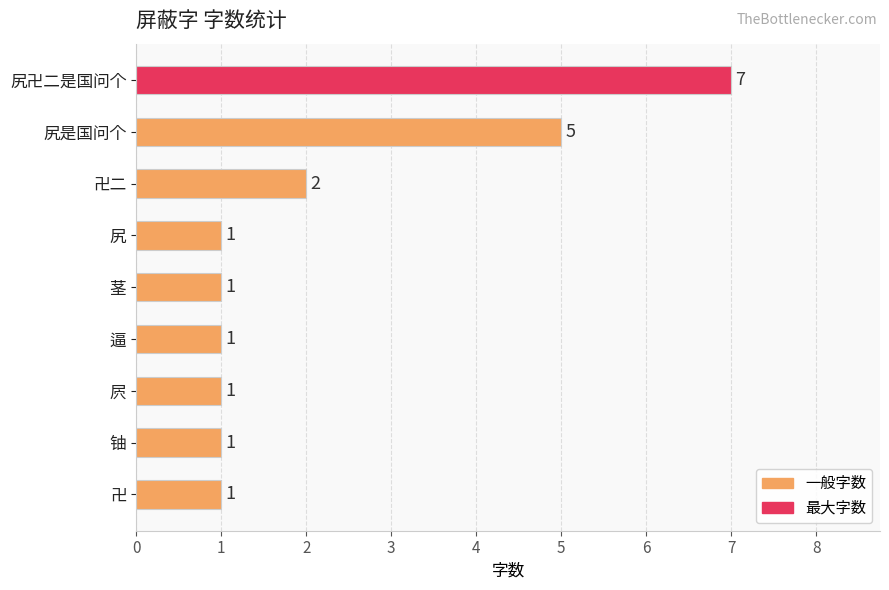

Is it true that the value at 尻卍二是国问个 is 7?

True